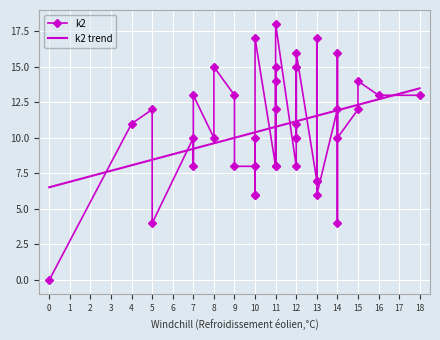

What is the greatest value displayed?

18